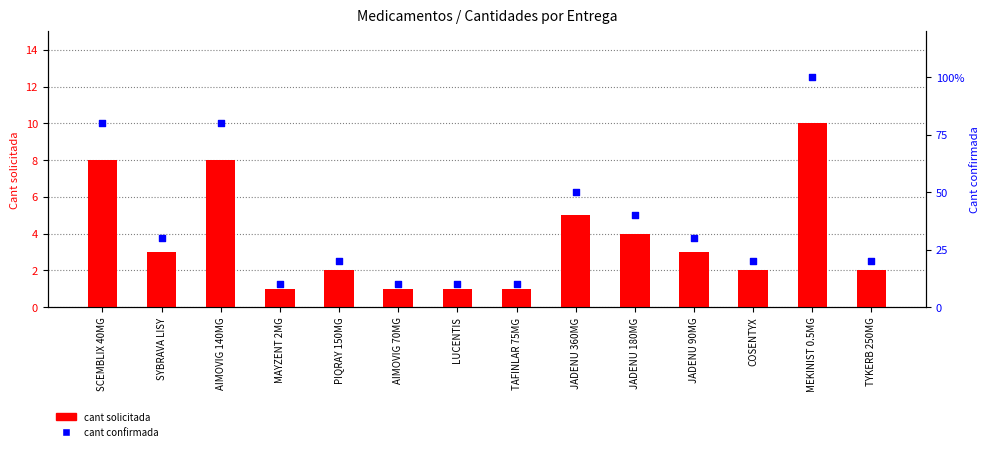

Is the value of cant confirmada at JADENU 180MG greater than the value of cant solicitada at AIMOVIG 70MG?

Yes